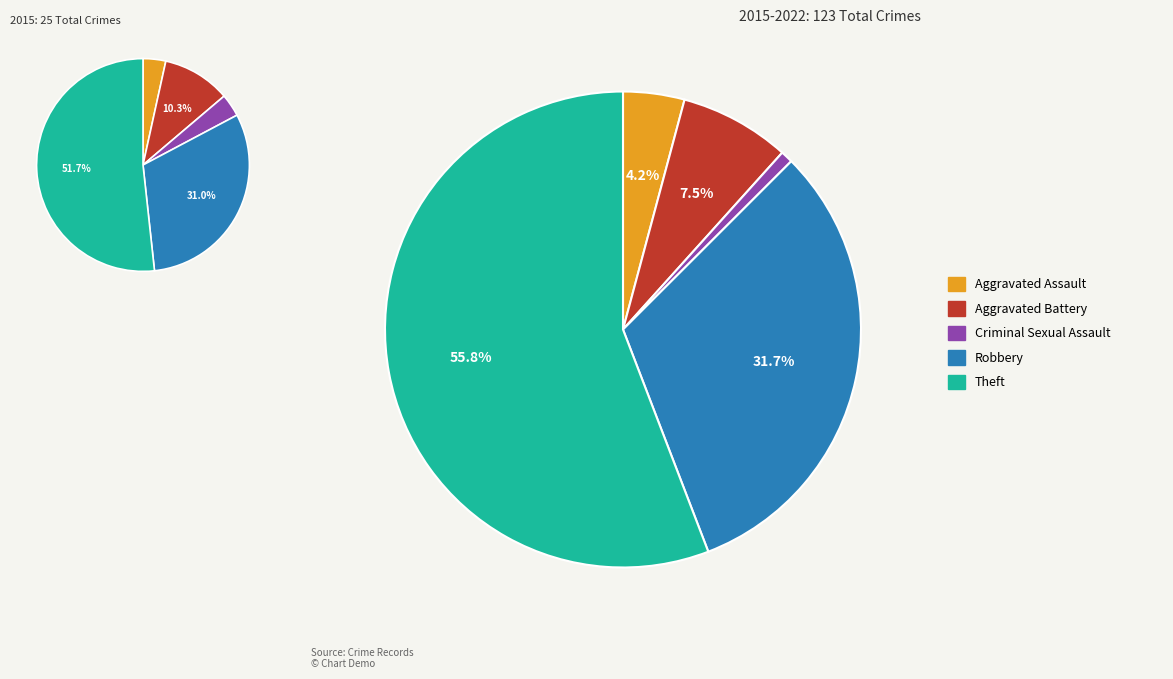

Combined, what portion of the pie is Aggravated Assault and Aggravated Battery?

11.7%